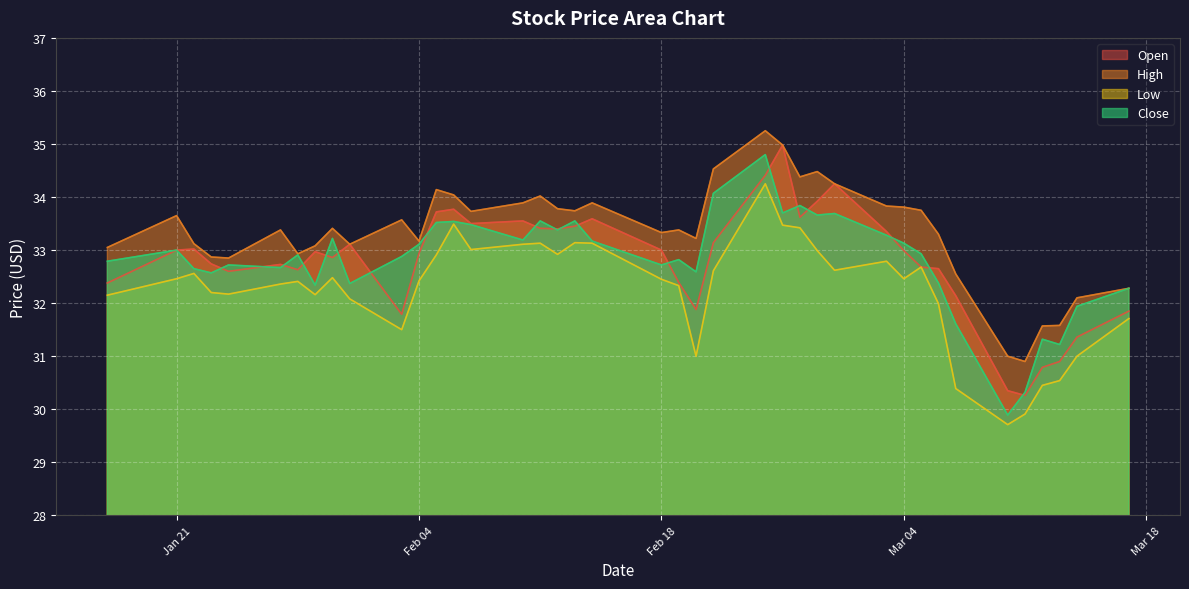

What is the approximate value of high at 2025-02-28?

34.2